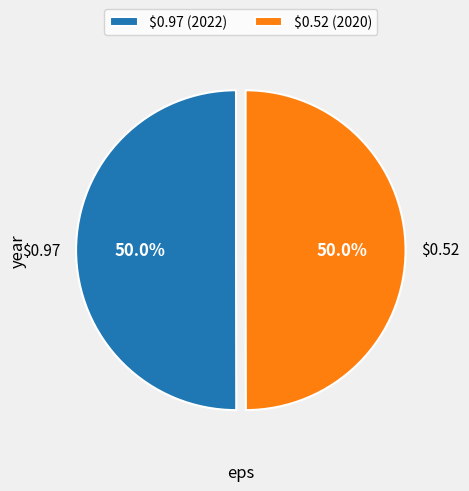

What percentage is NOT represented by $0.97?

50.0%